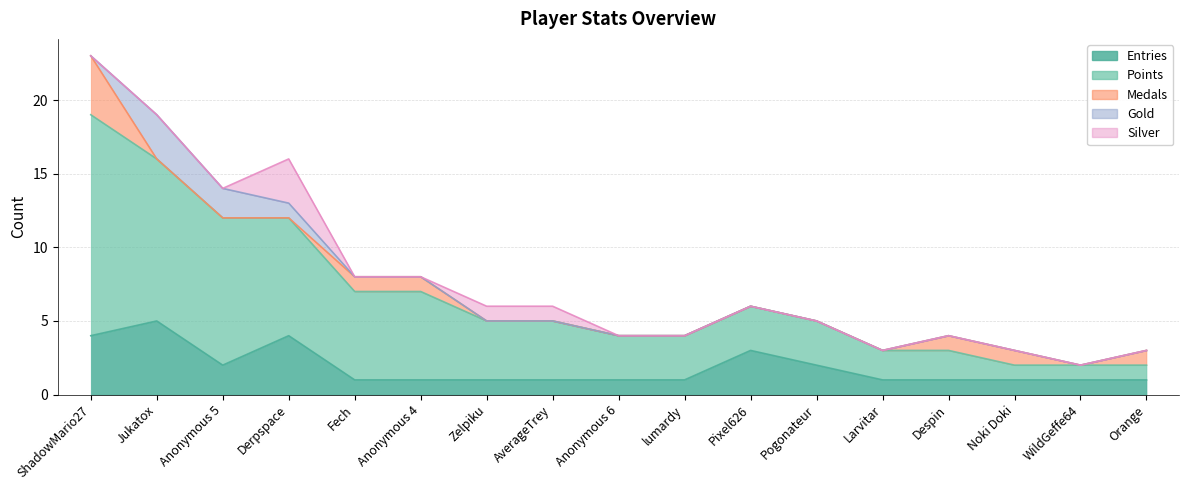

How many times do Medals and Silver cross each other?

2